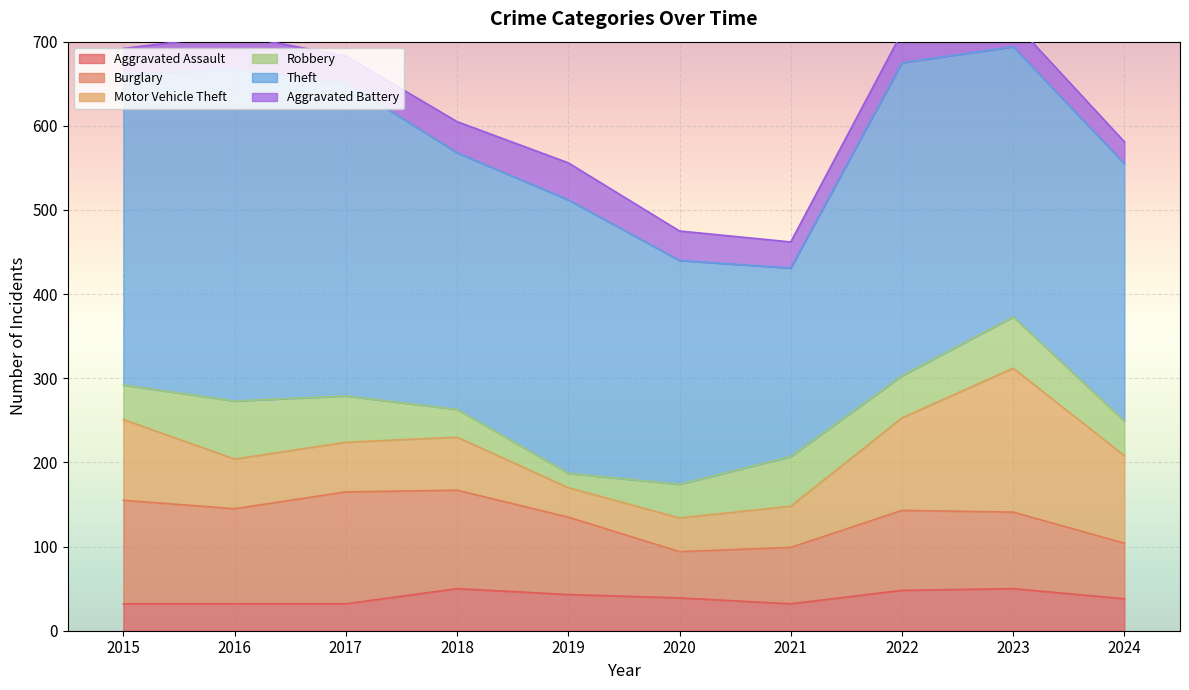

What is the spread (max minus min) of values at 2021?

193